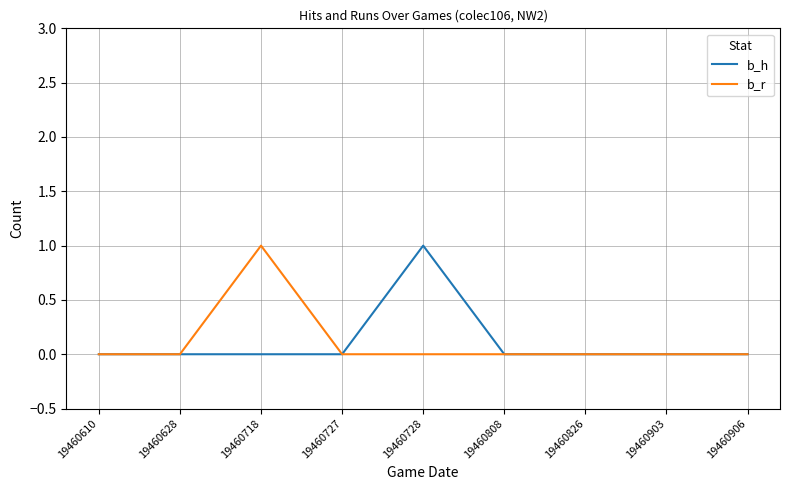

How many b_h values are between 0 and 1?

9